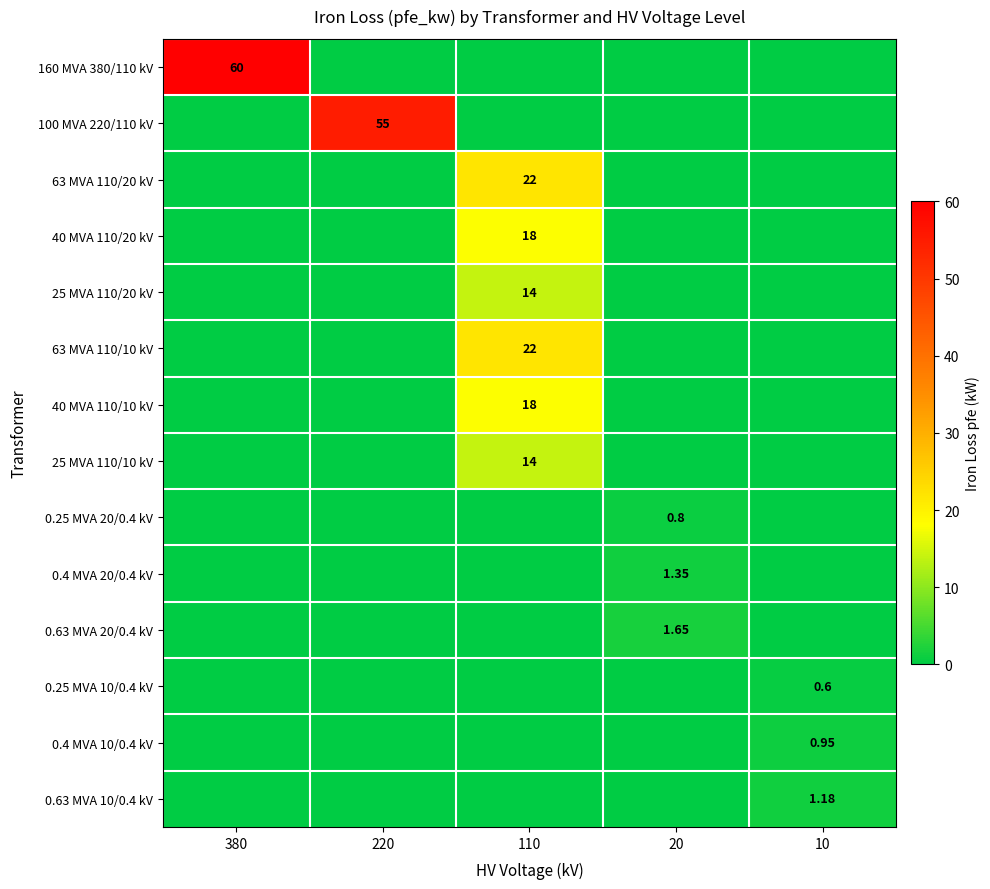

Is the value of 0.63 MVA 10/0.4 kV at 10 greater than the value of 160 MVA 380/110 kV at 380?

No